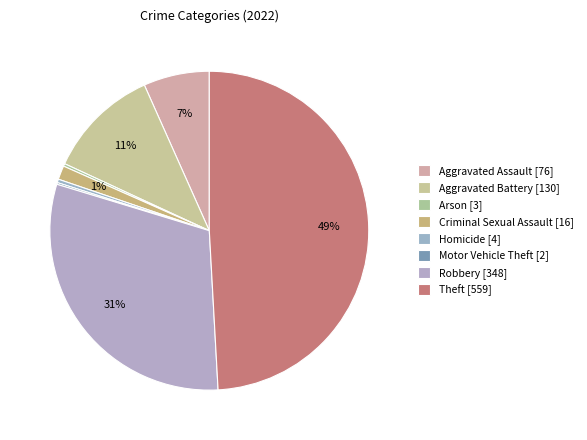

Is there any slice that represents more than half of the pie?

No